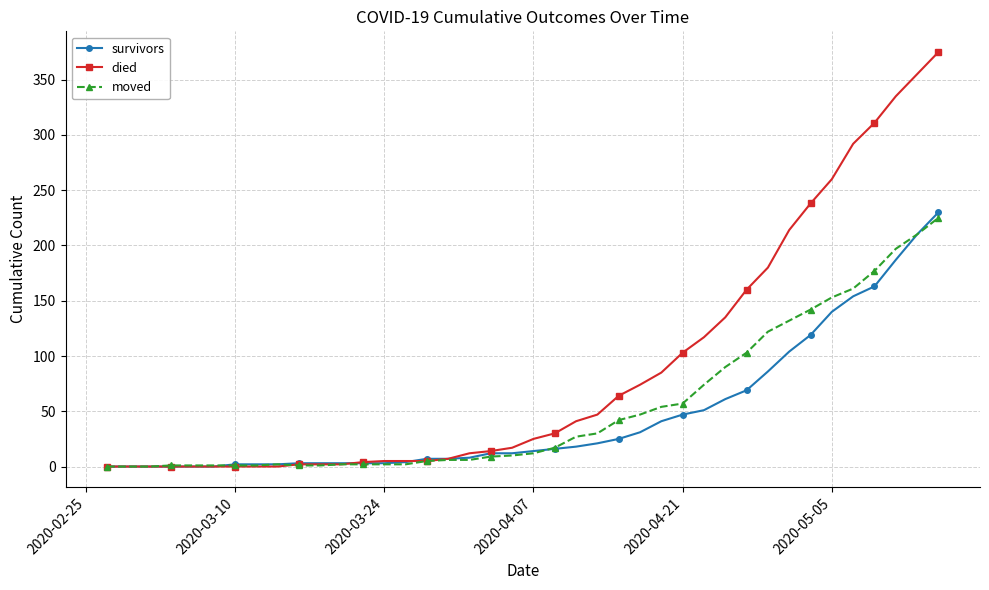

List the series in order of their overall mean, lowest first.

survivors, moved, died